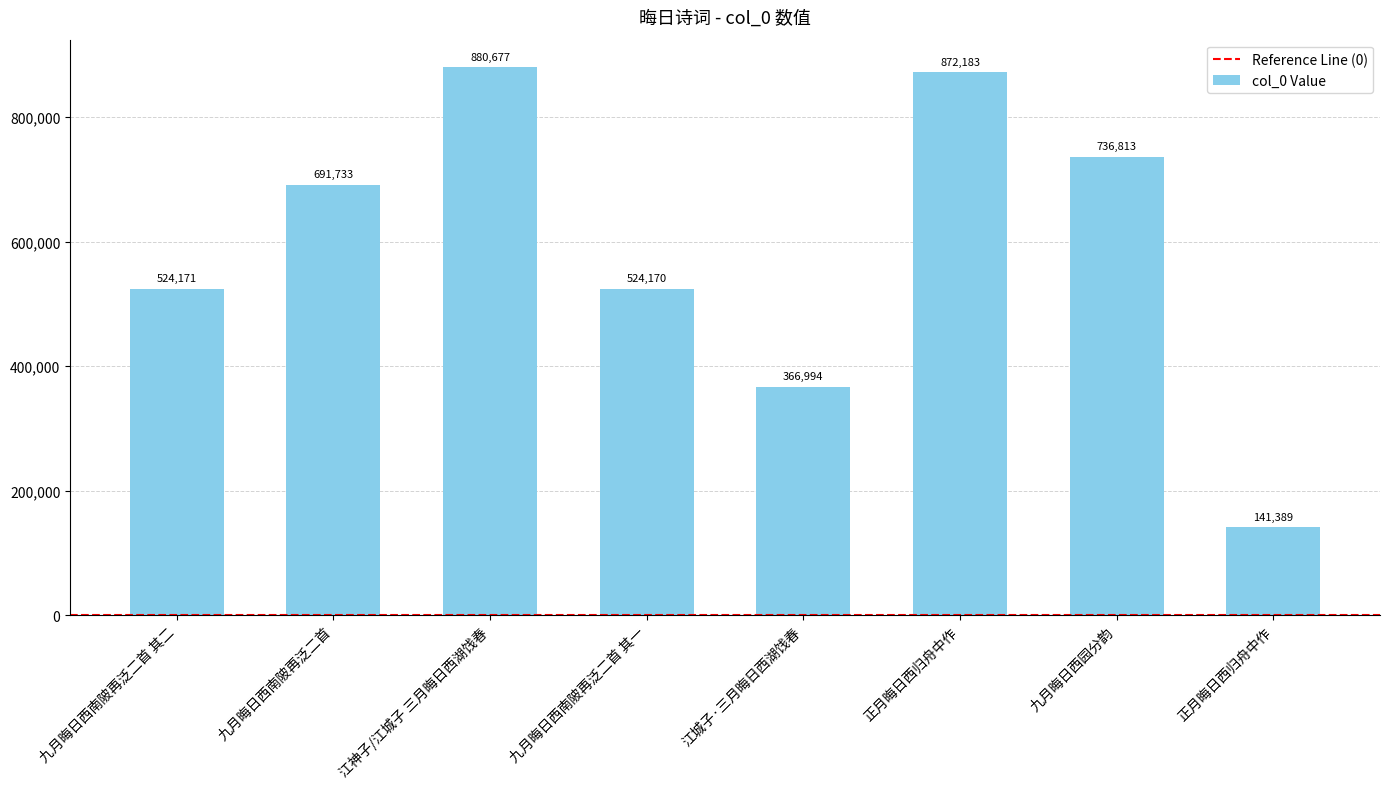

Rank the categories by value from lowest to highest.

正月晦日西归舟中作, 江城子·三月晦日西湖饯春, 九月晦日西南陂再泛二首 其一, 九月晦日西南陂再泛二首 其二, 九月晦日西南陂再泛二首, 九月晦日西园分韵, 正月晦日西归舟中作, 江神子/江城子 三月晦日西湖饯春